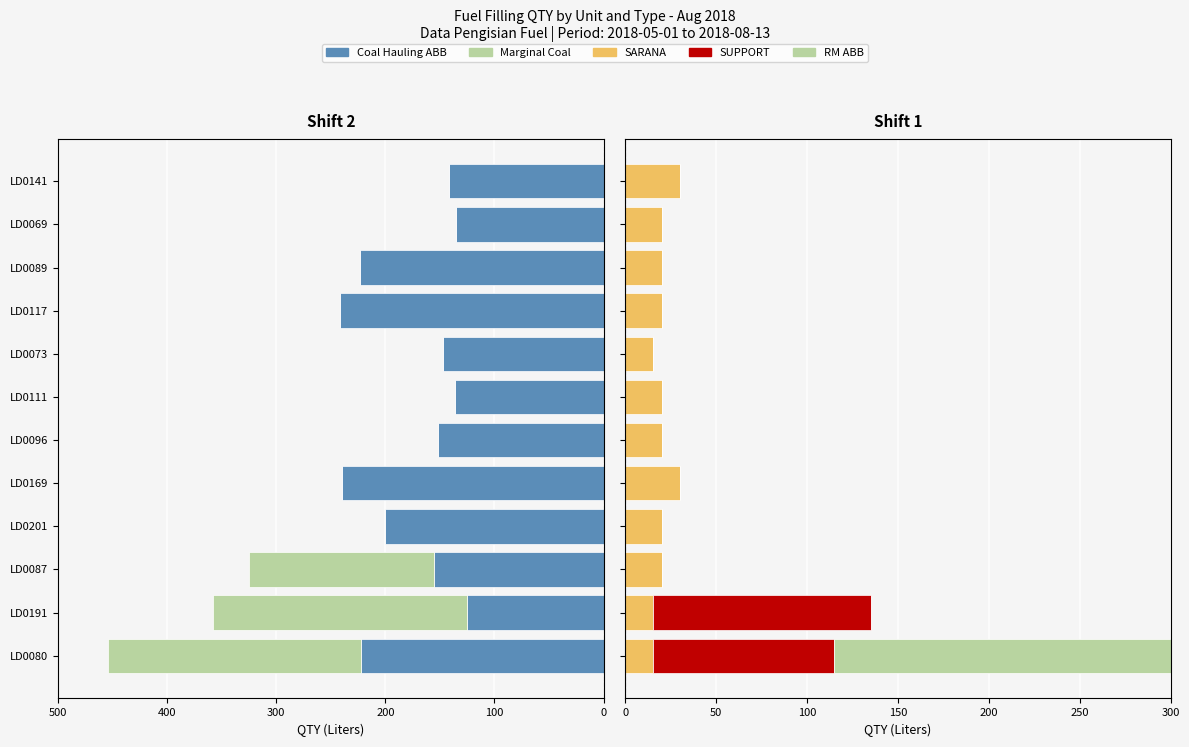

What is the sum of the Coal Hauling ABB values at LD0141 and LD0069?

-277